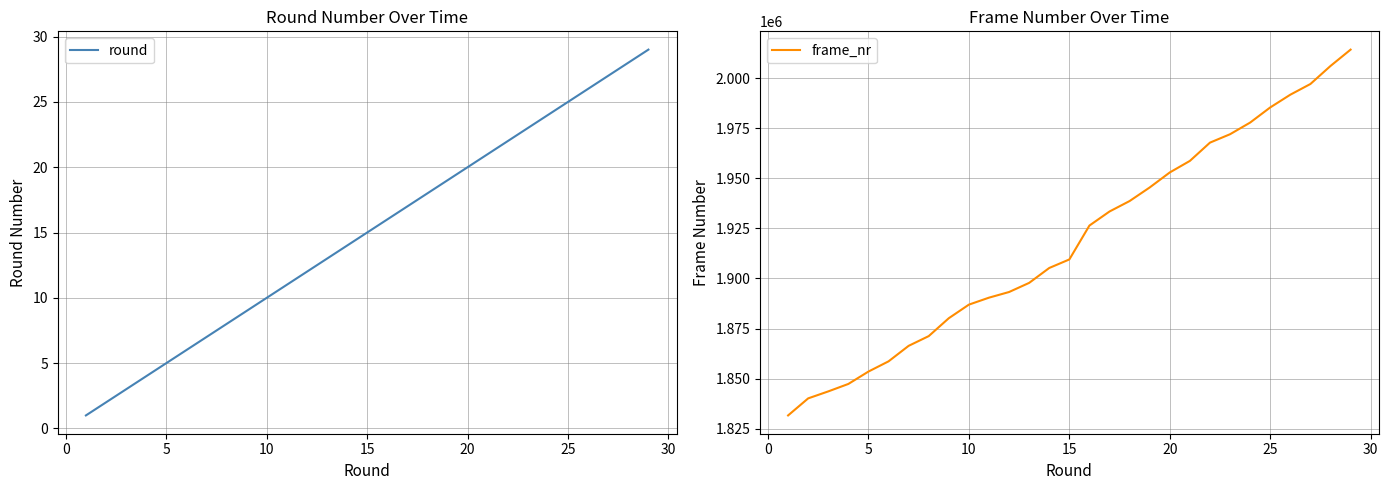

What is the difference between the maximum and minimum values in the frame_nr series?

182640